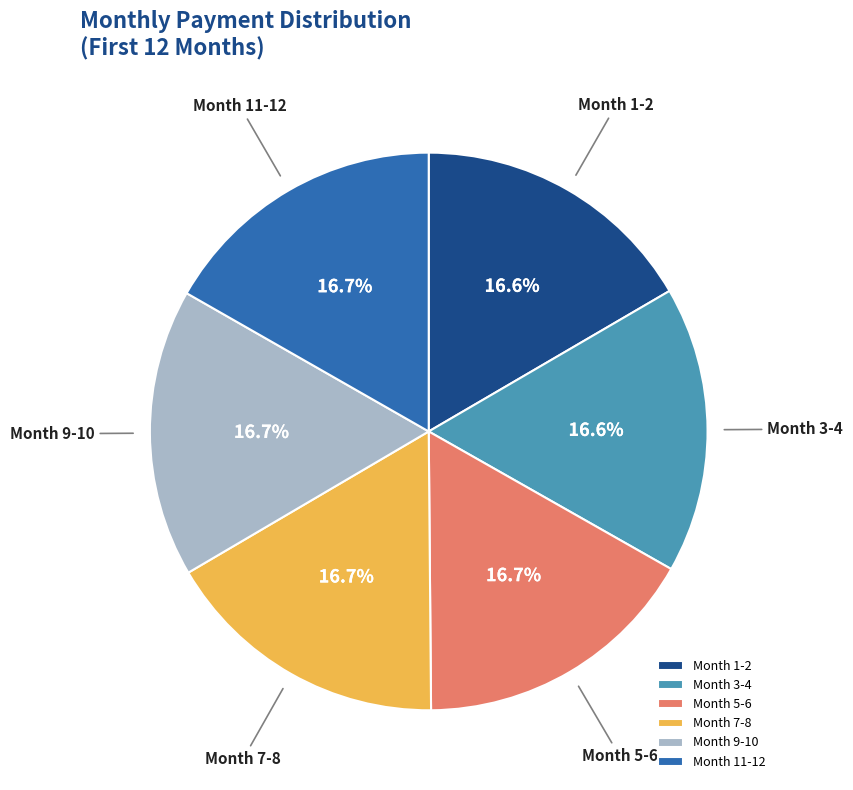

Is there any slice that represents more than half of the pie?

No